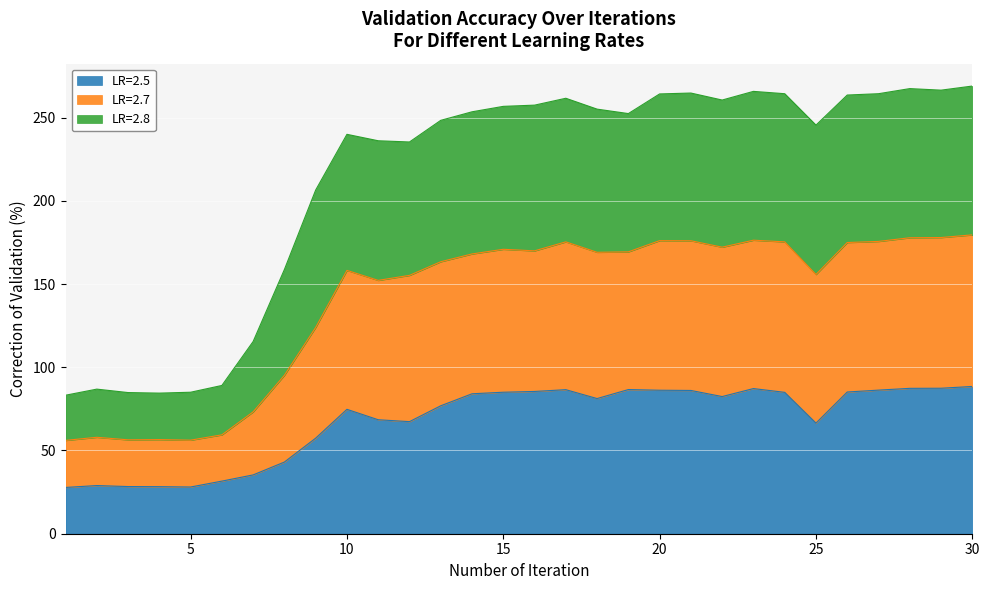

What are all the series names shown in the legend?

LR=2.5, LR=2.7, LR=2.8